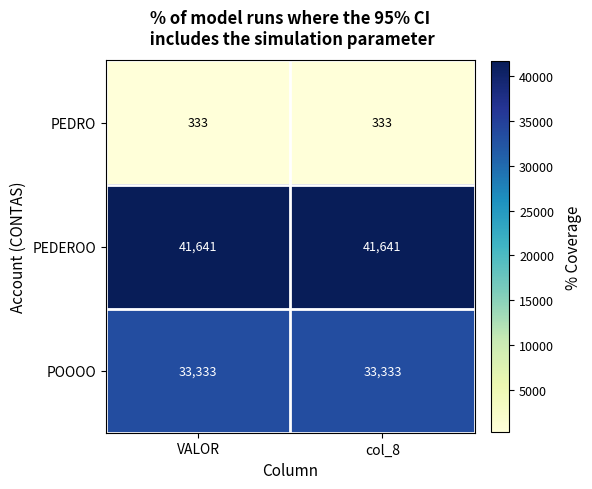

How many data points does each series have?

2